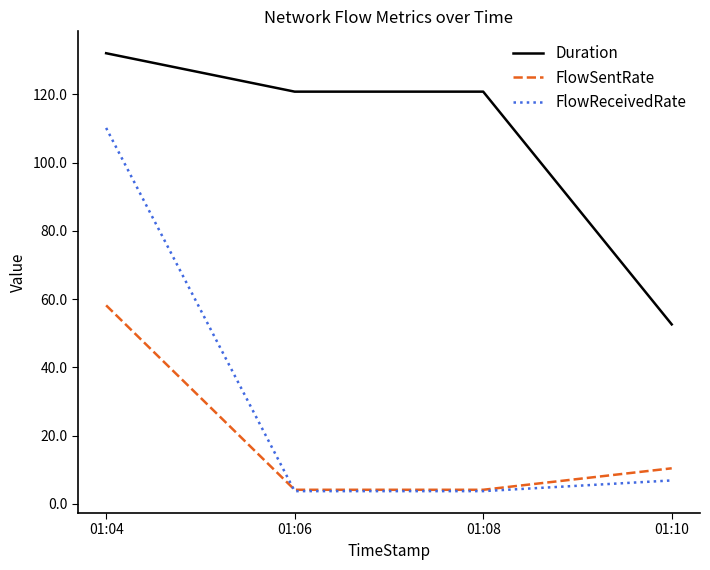

Reading left to right, what are all the values shown in this chart?

Duration: 01:04=132.1	01:06=120.8	01:08=120.8	01:10=52.6
FlowSentRate: 01:04=58.2	01:06=4.1	01:08=4.1	01:10=10.4
FlowReceivedRate: 01:04=110.2	01:06=3.7	01:08=3.7	01:10=6.8